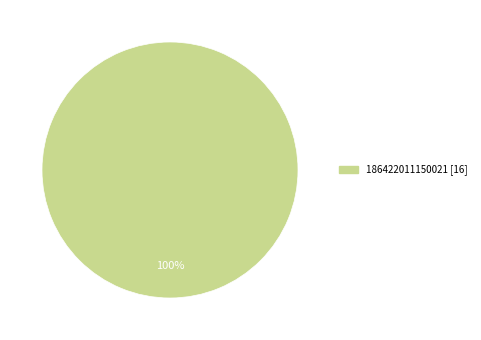

Rank the categories by value from lowest to highest.

186422011150021 [16]